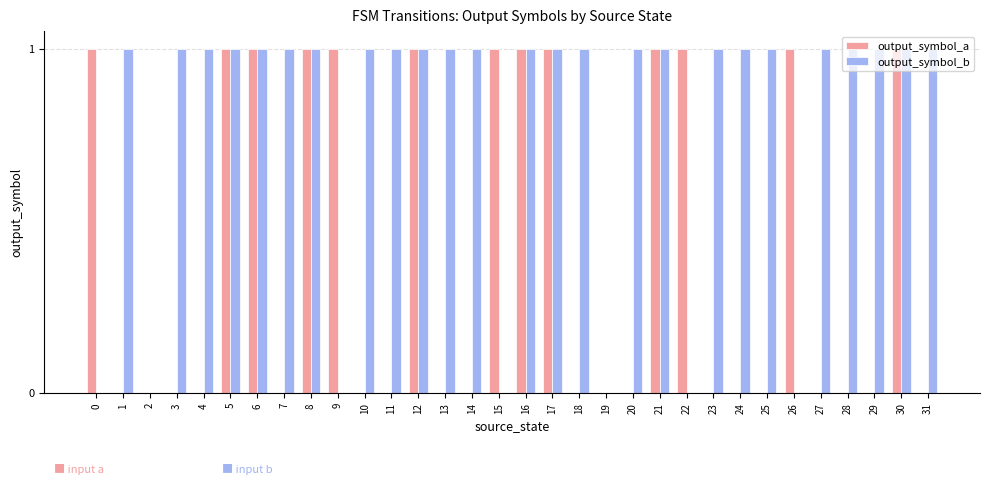

Reading right to left, what are all the values shown in this chart?

output_symbol_a: 31=0	30=1	29=0	28=0	27=0	26=1	25=0	24=0	23=0	22=1	21=1	20=0	19=0	18=0	17=1	16=1	15=1	14=0	13=0	12=1	11=0	10=0	9=1	8=1	7=0	6=1	5=1	4=0	3=0	2=0	1=0	0=1
output_symbol_b: 31=1	30=1	29=1	28=1	27=1	26=0	25=1	24=1	23=1	22=0	21=1	20=1	19=0	18=1	17=1	16=1	15=0	14=1	13=1	12=1	11=1	10=1	9=0	8=1	7=1	6=1	5=1	4=1	3=1	2=0	1=1	0=0